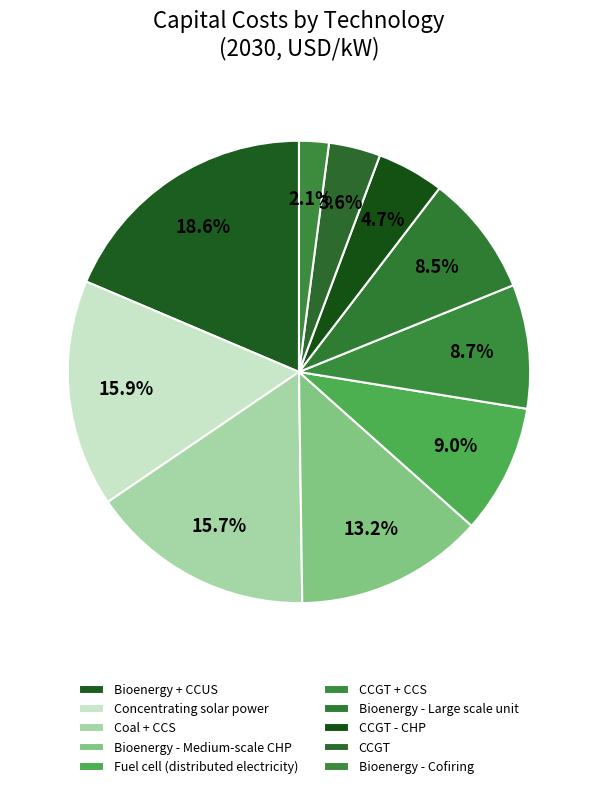

To the nearest percent, what is the combined percentage of Bioenergy - Medium-scale CHP and Bioenergy - Cofiring?

15%